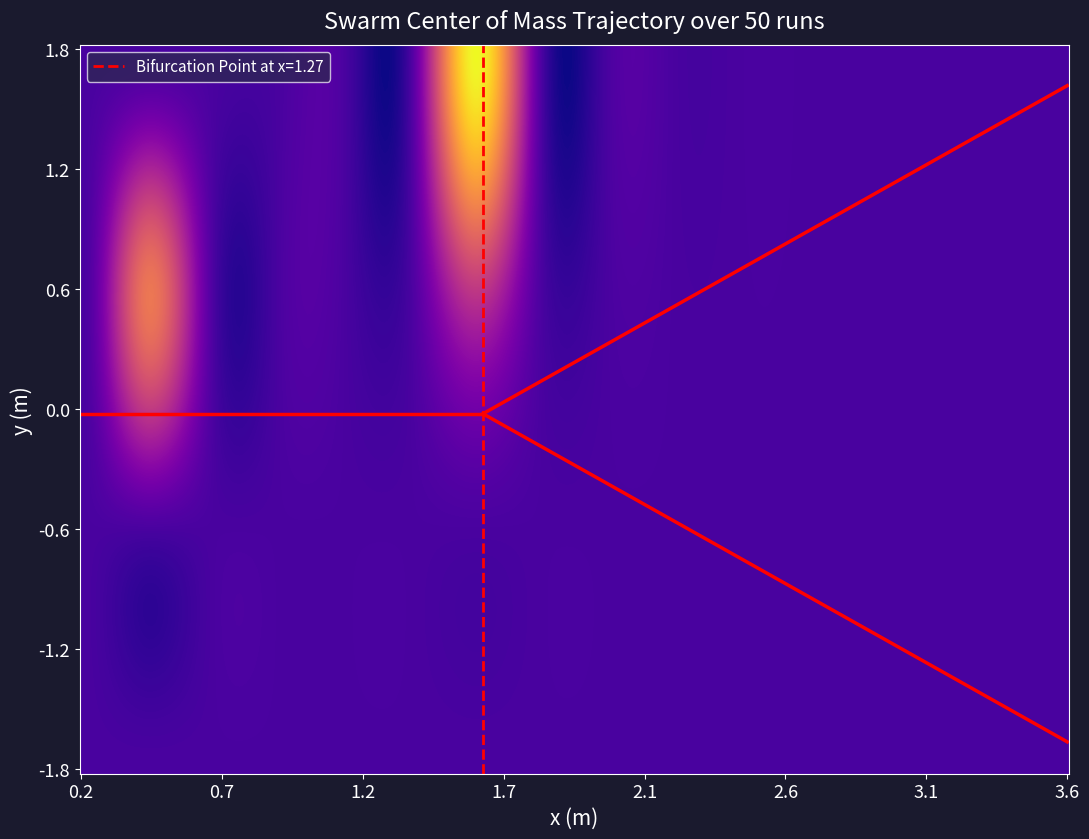

Reading left to right, extract all data points from this chart.

Row 0: 0.0	0.0	0.0	0.0	0.0	0.0	950.0	0.0	0.0	0.0	0.0	0.0	0.0	0.0	0.0	0.0
Row 1: 0.0	579.4	6.8	0.0	0.0	0.0	359.1	0.0	0.0	0.0	0.0	0.0	0.0	0.0	0.0	0.0
Row 2: 0.0	0.0	0.0	0.0	0.0	0.0	0.0	0.0	0.0	0.0	0.0	0.0	0.0	0.0	0.0	0.0
Row 3: 0.0	0.0	0.0	0.0	0.0	0.0	0.0	0.0	0.0	0.0	0.0	0.0	0.0	0.0	0.0	0.0